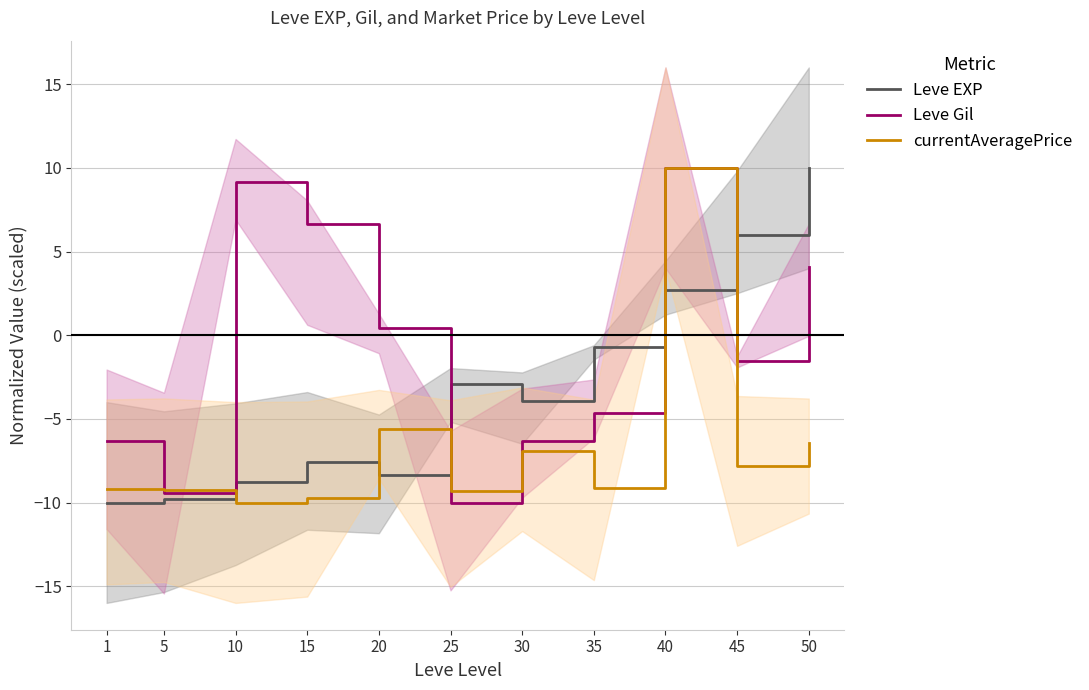

Reading left to right, list all the values displayed in this chart.

Leve EXP: 1=-10.0	5=-9.8	10=-8.8	15=-7.6	20=-8.4	25=-2.9	30=-3.9	35=-0.7	40=2.7	45=6.0	50=10.0
Leve Gil: 1=-6.3	5=-9.4	10=9.2	15=6.6	20=0.4	25=-10.0	30=-6.3	35=-4.6	40=10.0	45=-1.5	50=4.1
currentAveragePrice: 1=-9.2	5=-9.2	10=-10.0	15=-9.7	20=-5.6	25=-9.3	30=-6.9	35=-9.1	40=10.0	45=-7.8	50=-6.5